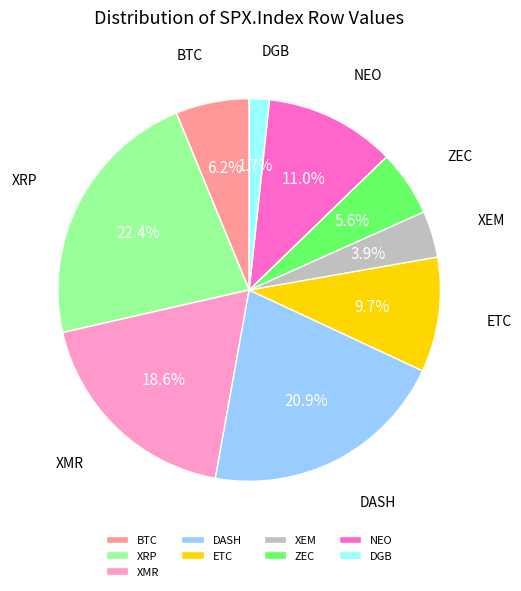

Which has a higher value, NEO or DASH?

DASH